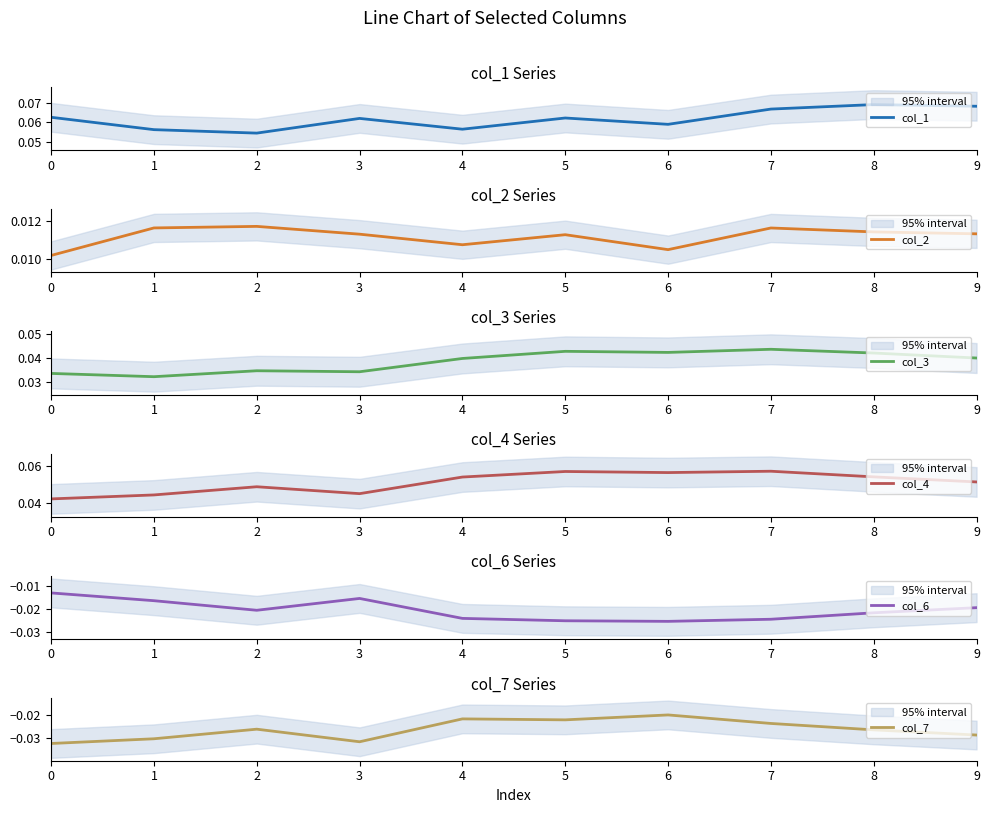

At which category does col_1 reach its first local valley?

2